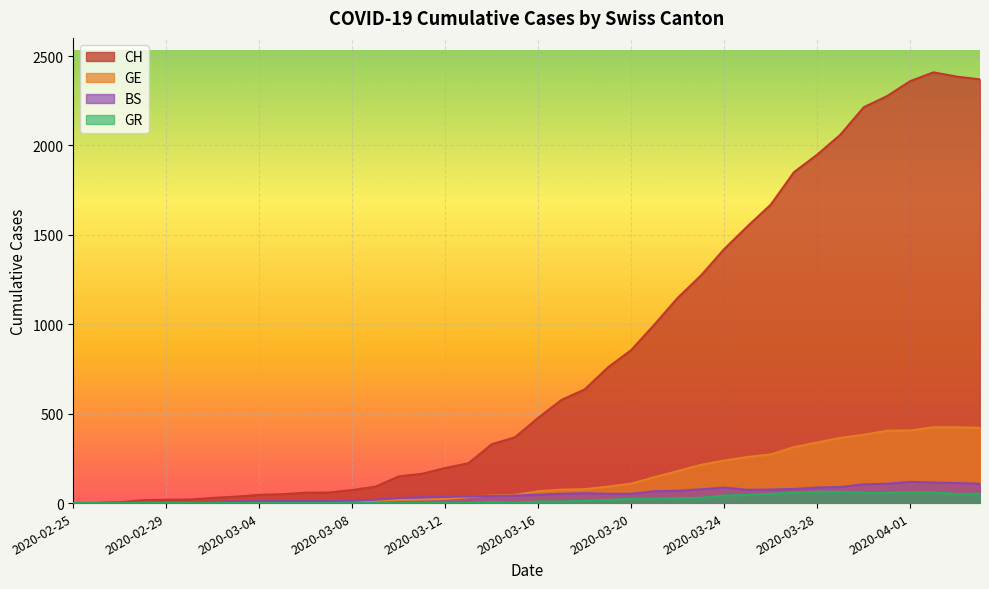

True or false: GE has more than 1 points higher than both neighbors.

False